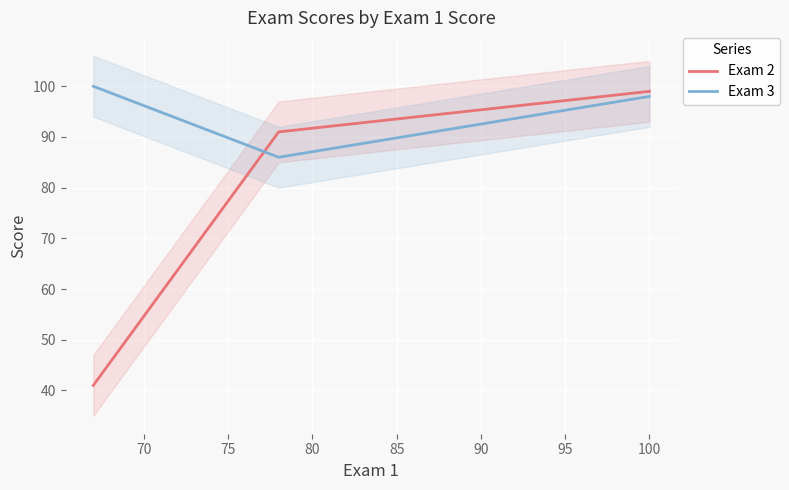

What is the maximum value for Exam 2?

99